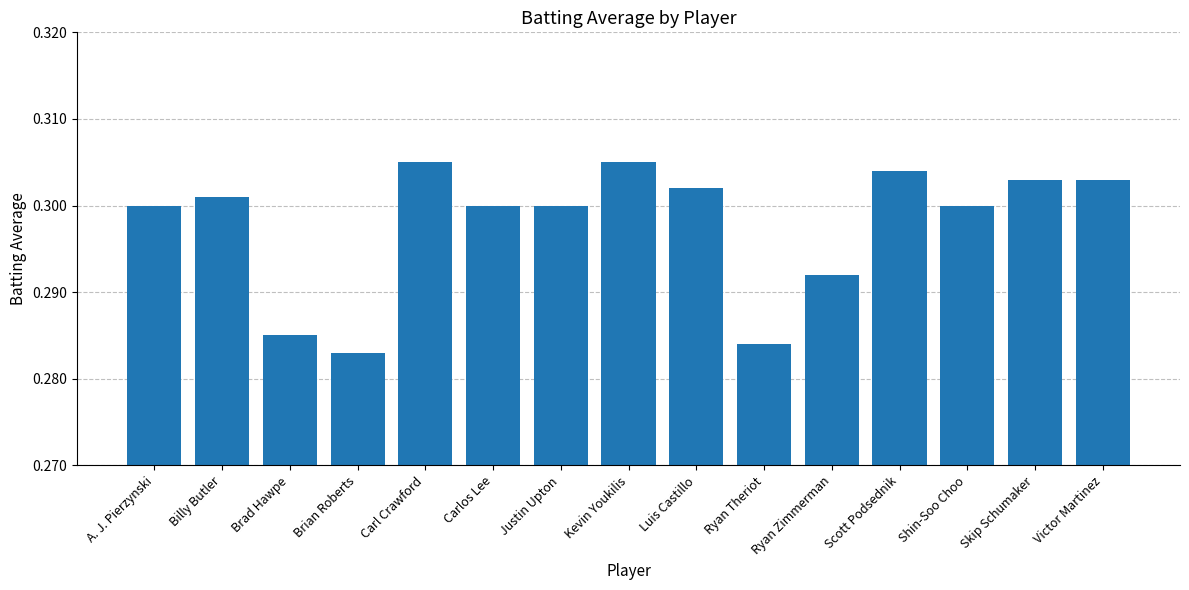

How many categories are shown in the chart?

15